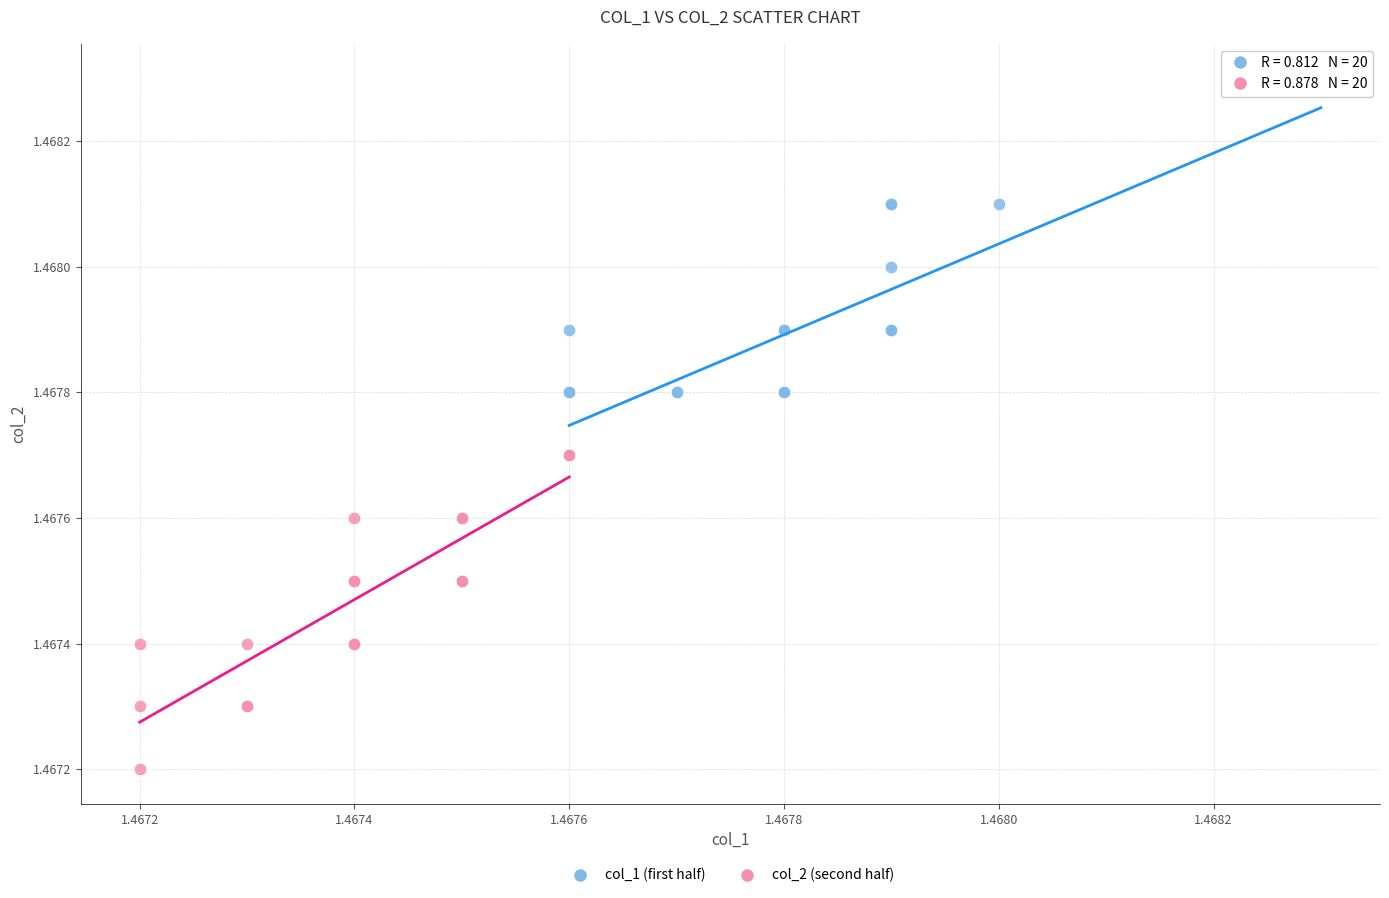

Which series reaches the maximum Y coordinate?

col_1 (first half)